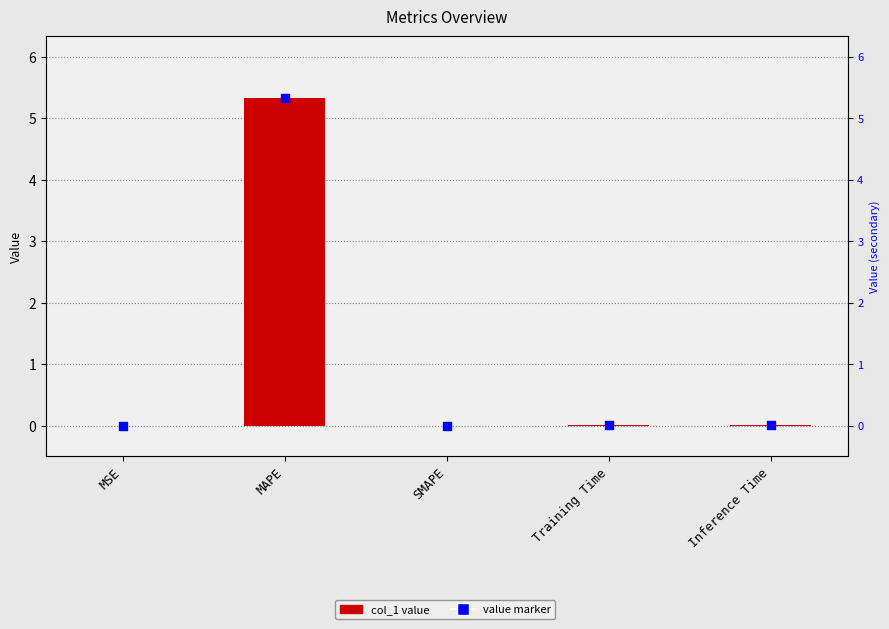

What is the total value across all series at MAPE?

10.7